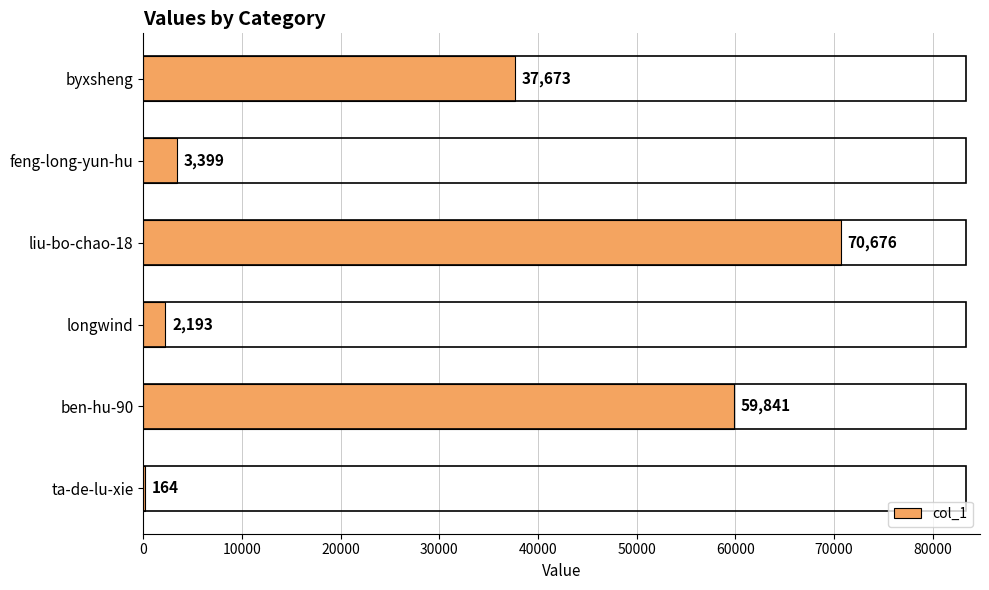

Where is the data nearest to the value 35420?

byxsheng